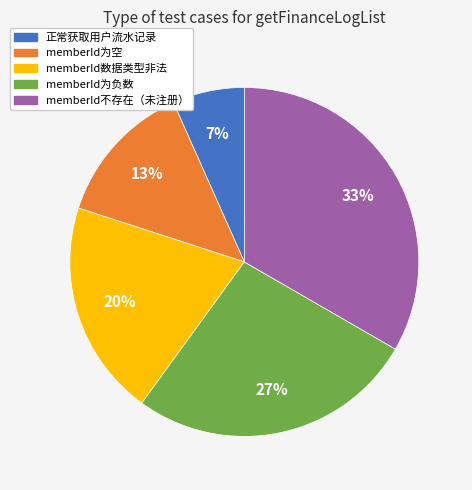

Is the sum of memberId为空 and memberId为负数 greater than half?

No